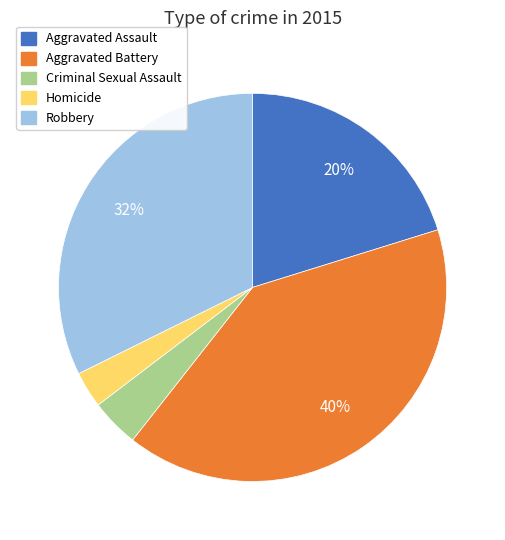

How many segments does this pie chart have?

5